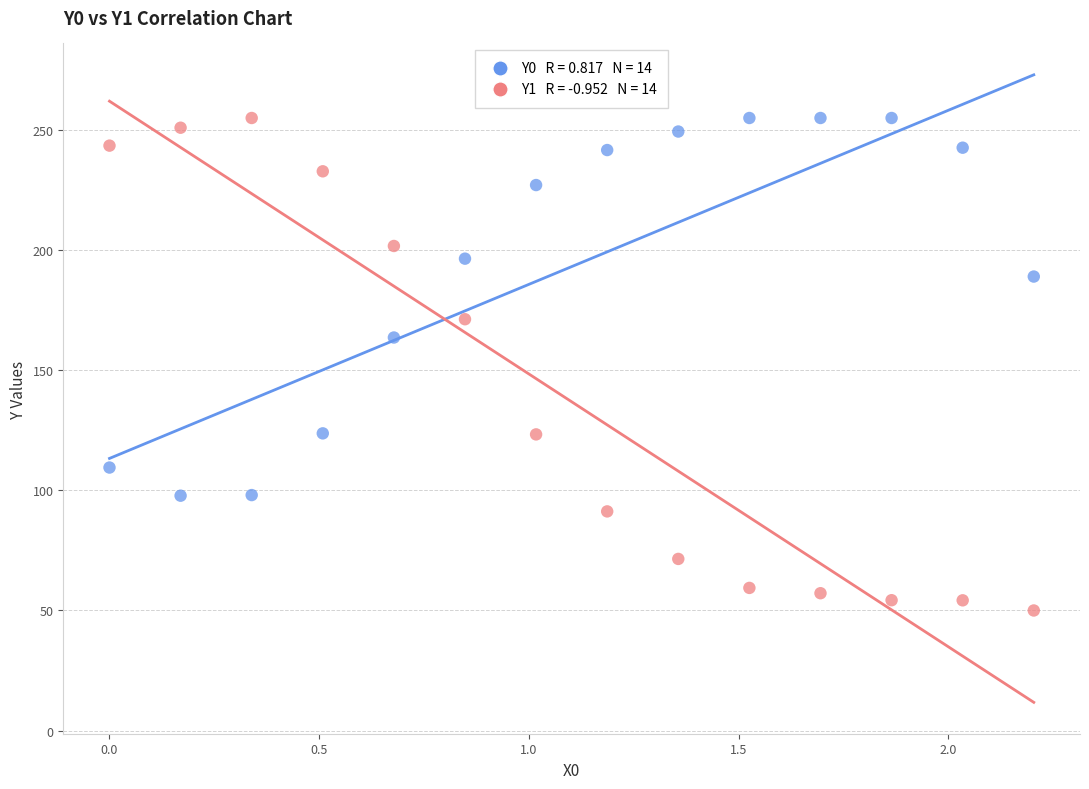

Across all series, what Y value is closest to 152?

163.6